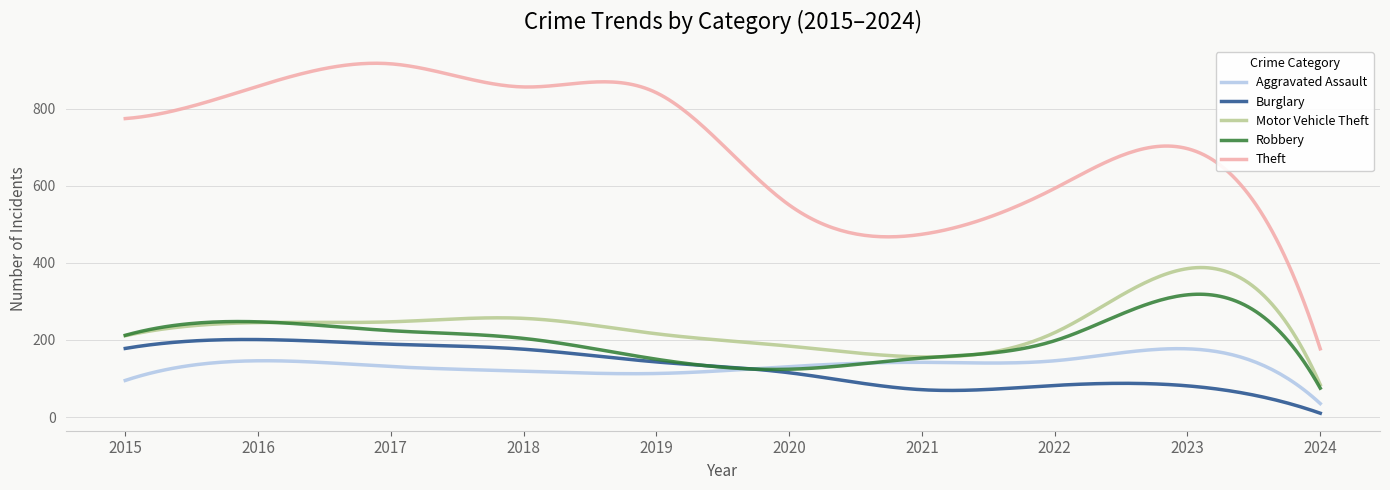

Rank the series by their maximum value, from lowest to highest.

Aggravated Assault, Burglary, Robbery, Motor Vehicle Theft, Theft